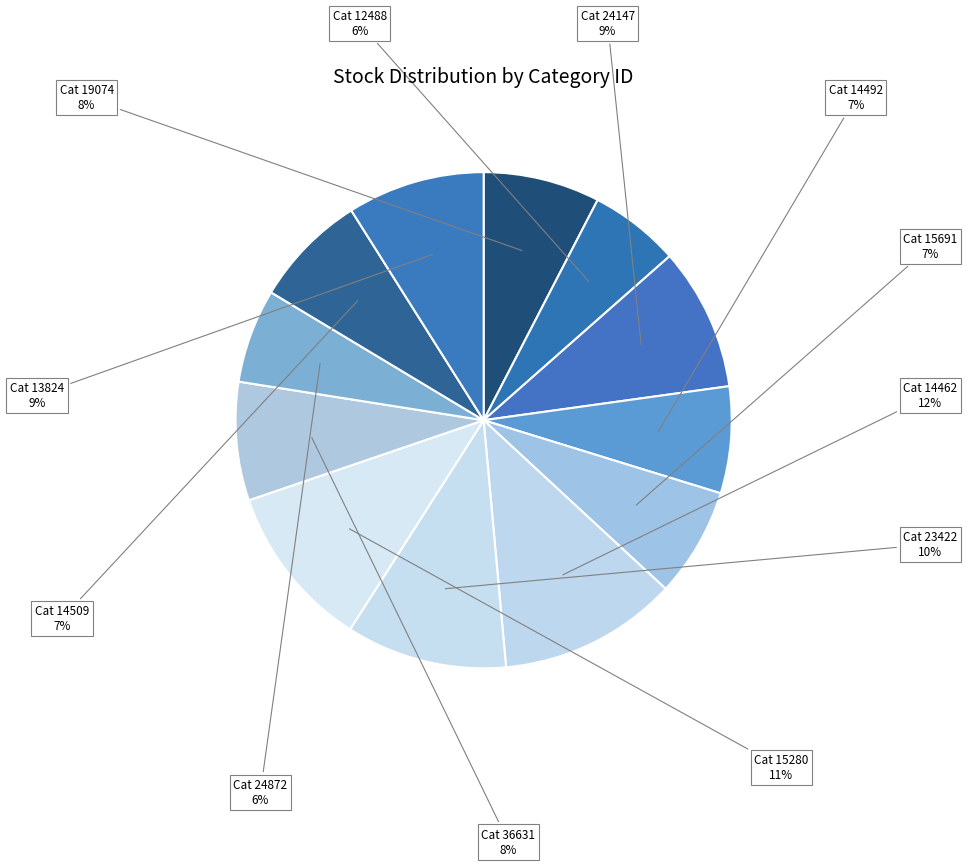

Count the number of slices in the pie.

12